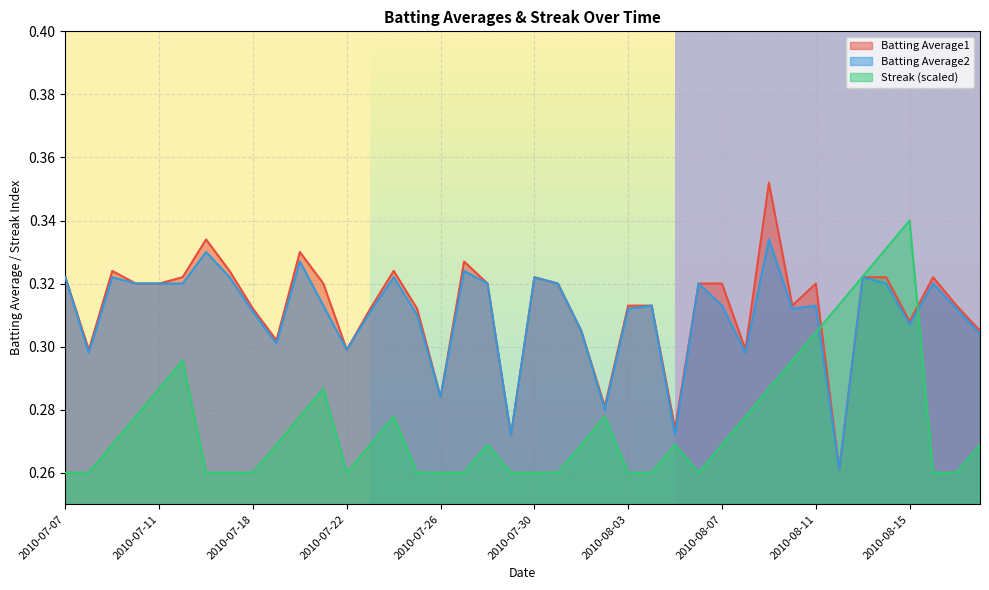

The value of Streak at 2010-08-10 is 0.3. True or false?

True